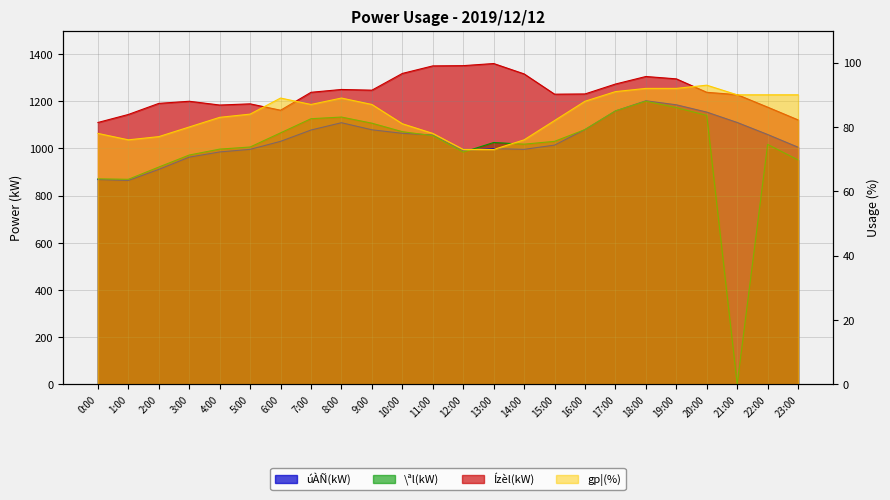

Where is úÀÑ(kW) nearest to the value 1033?

6:00